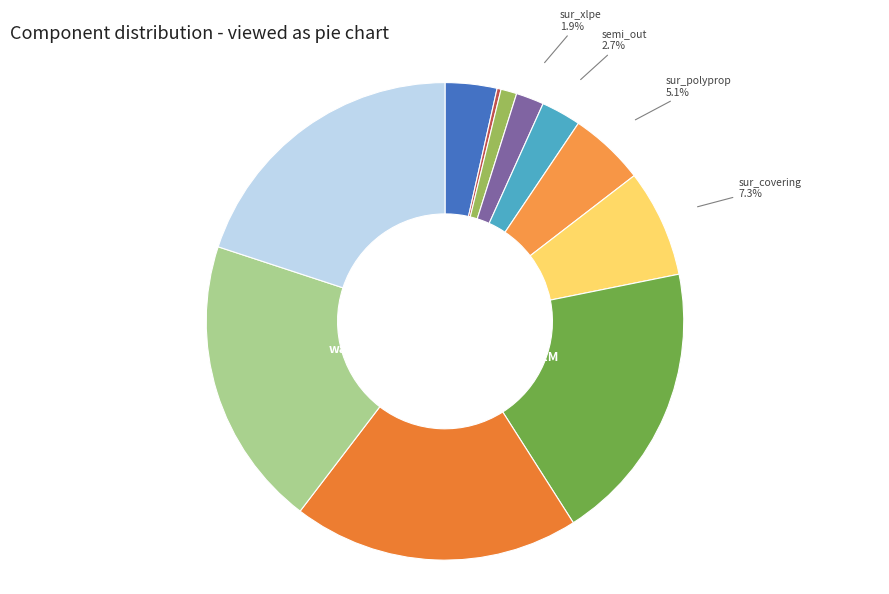

What is the total percentage of semi_in and sur_polyprop?

6.2%